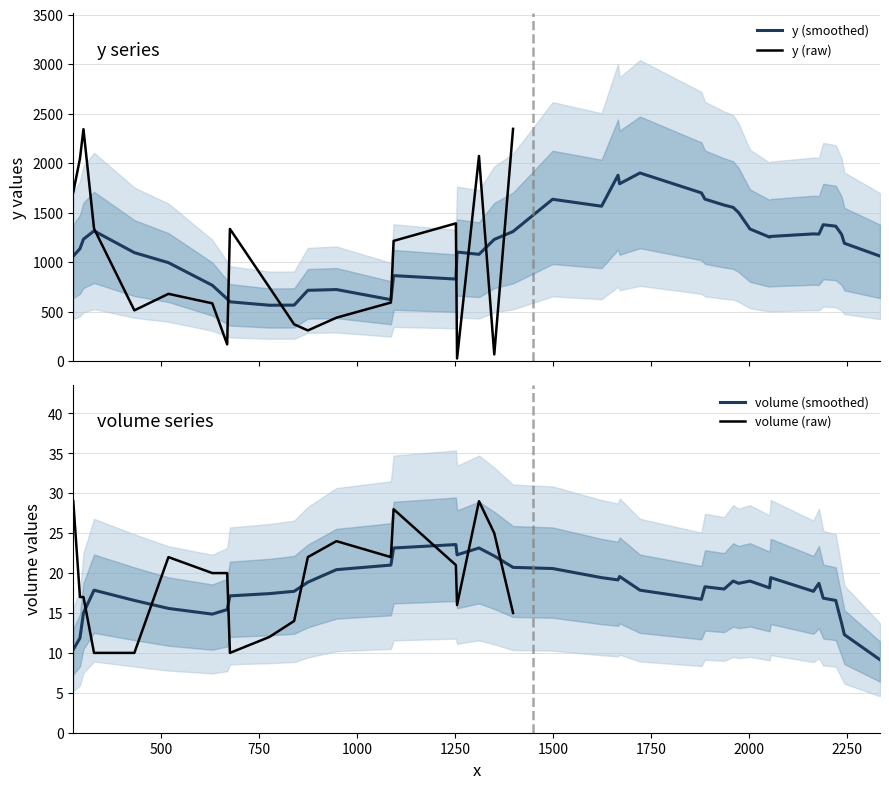

Which series has the largest total across all categories?

y